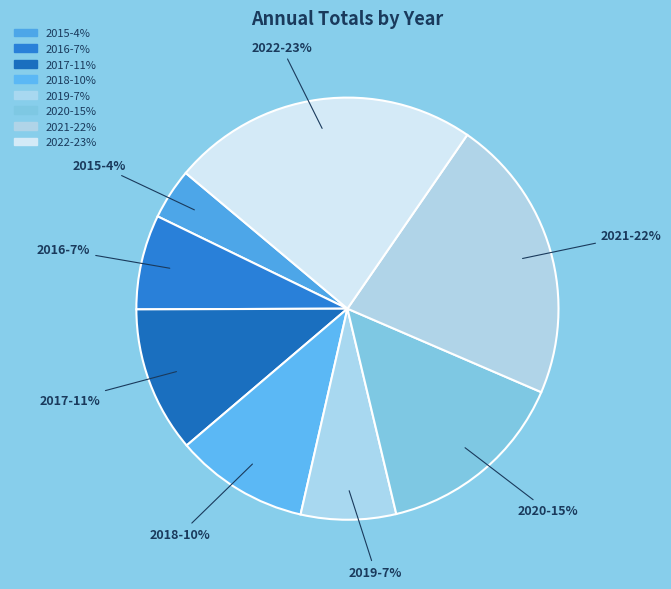

Which slice is the smallest?

2015